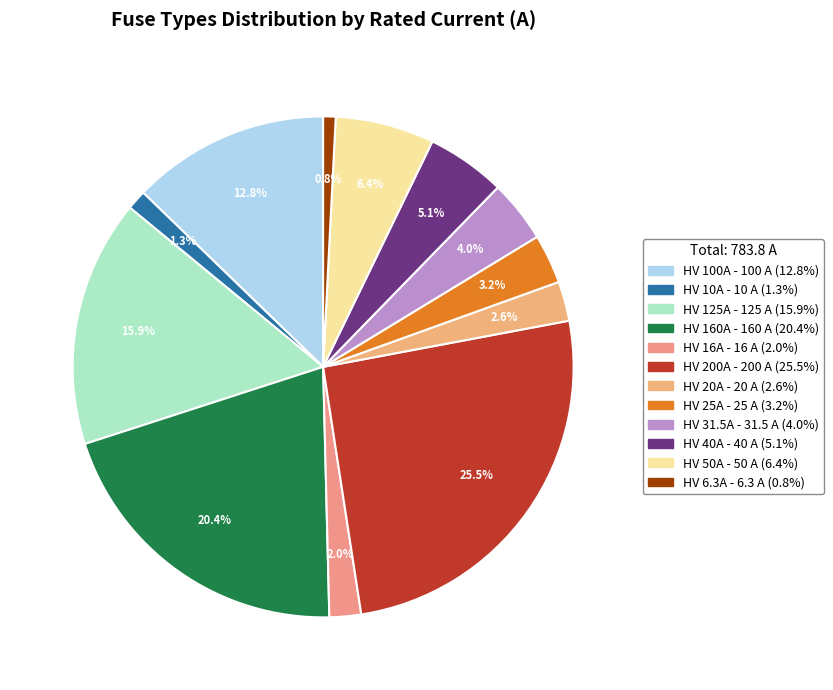

What is the change in value from HV 125A to HV 16A?

-109.0